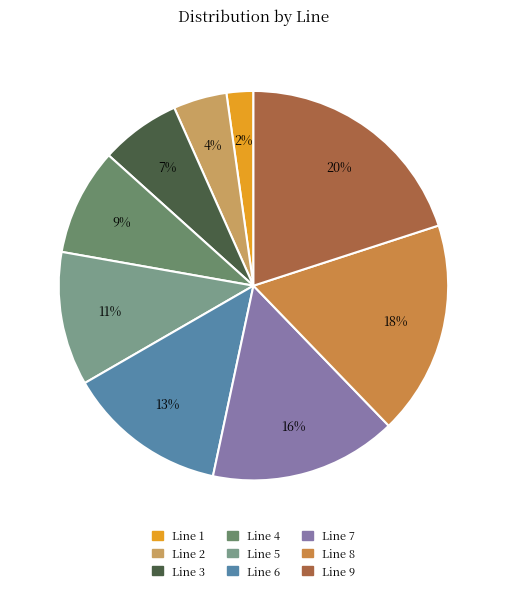

What is the smallest slice in the pie chart?

Line 1